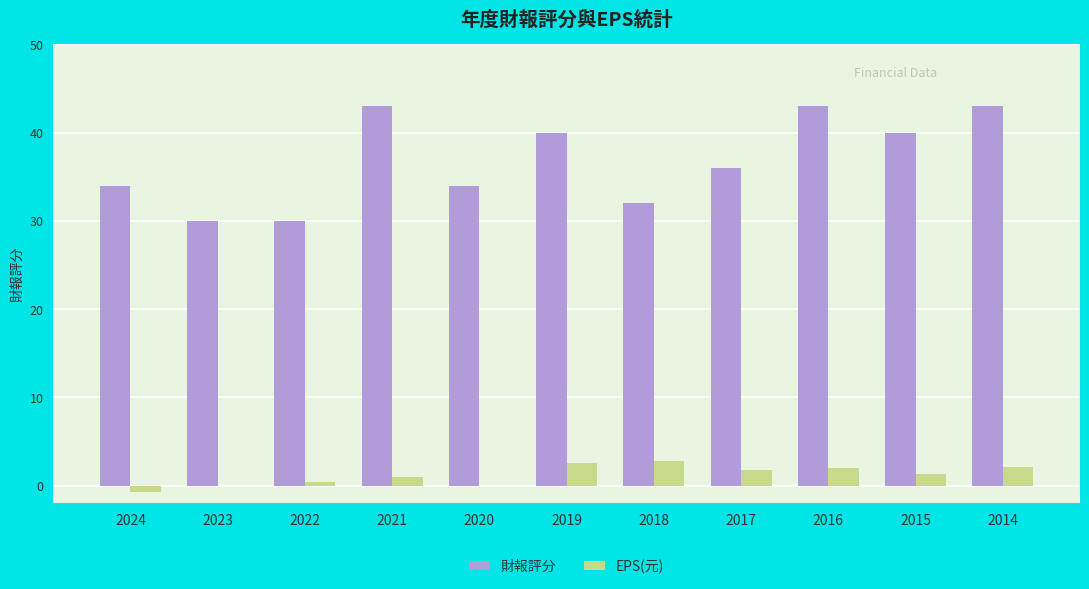

Are the bars grouped side by side (vs. stacked)?

Yes